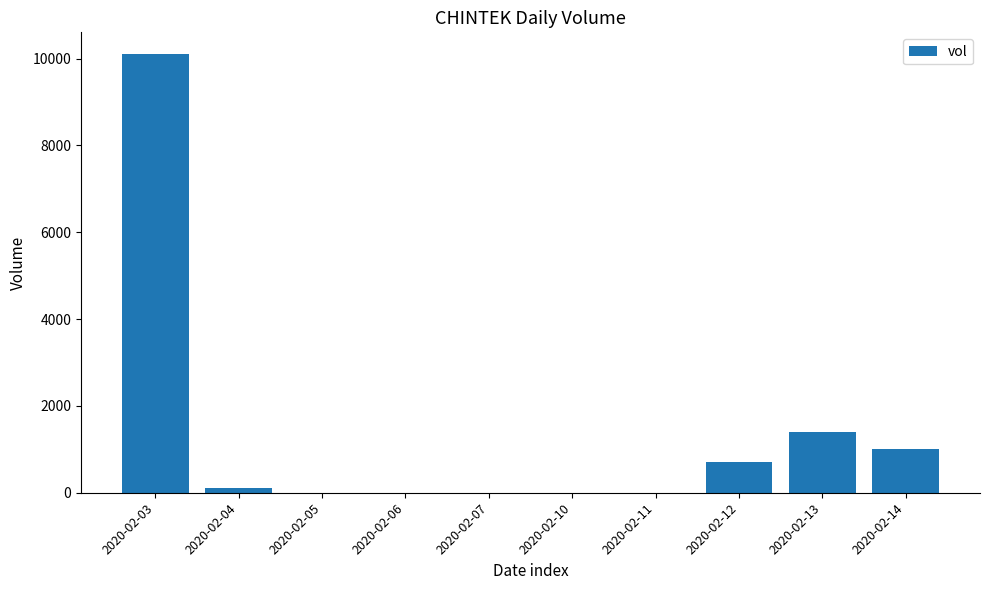

Is it true that the value at 2020-02-05 is -3670?

False